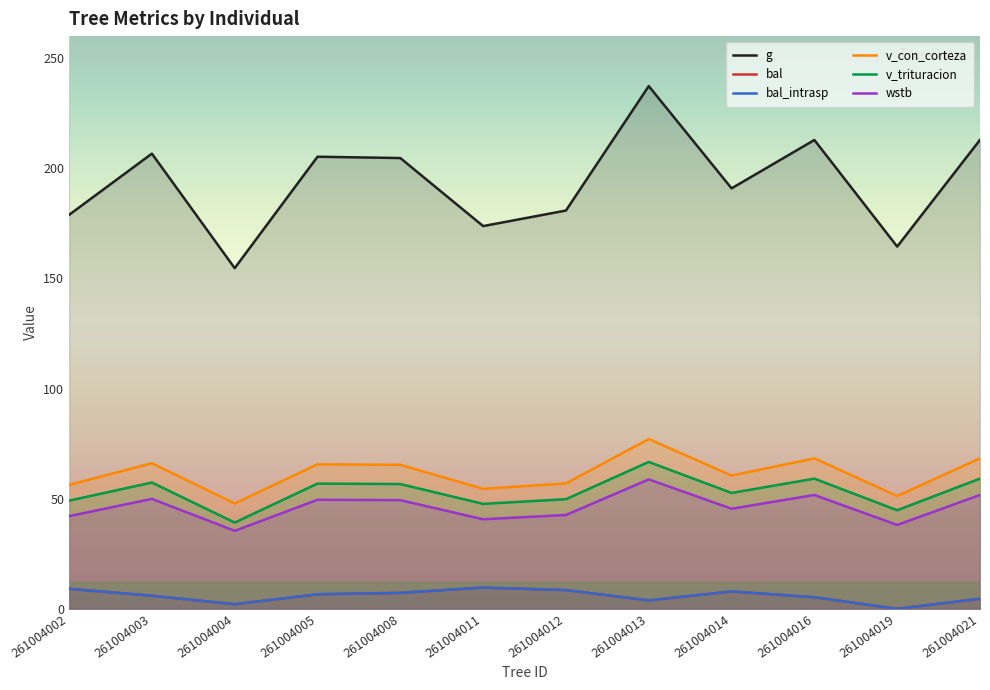

What is the sum of all bal values?

70.6